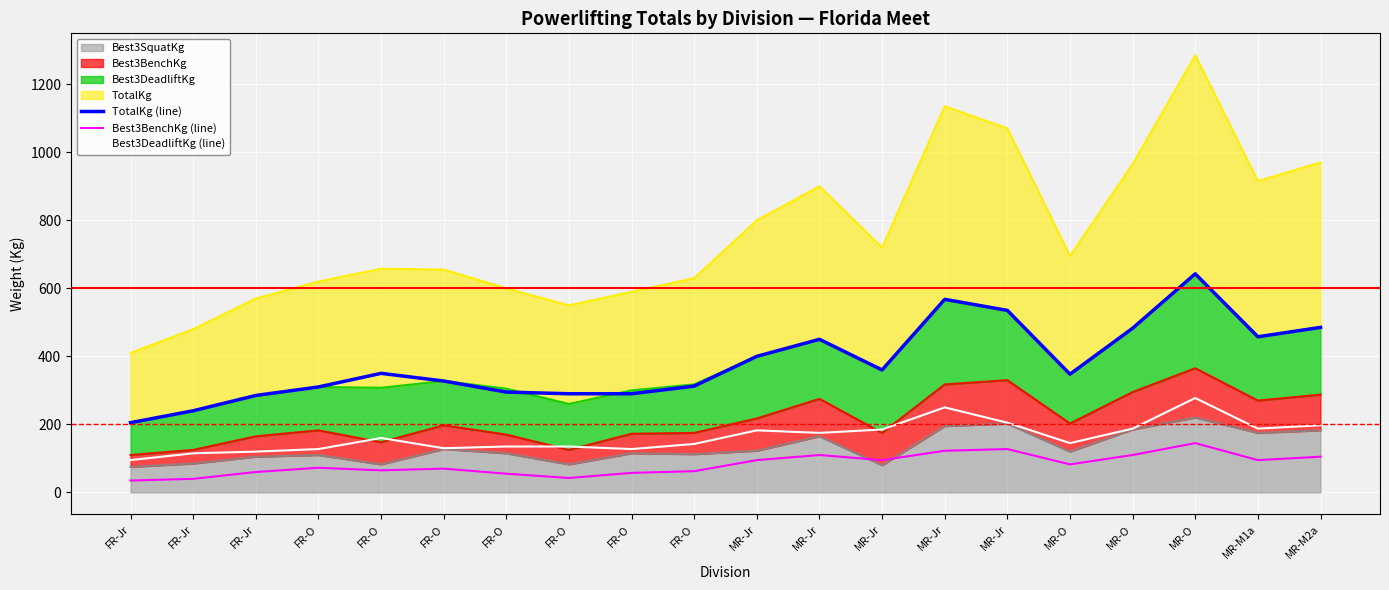

Between MR-Jr and MR-O, which series saw the biggest shift?

TotalKg (line)